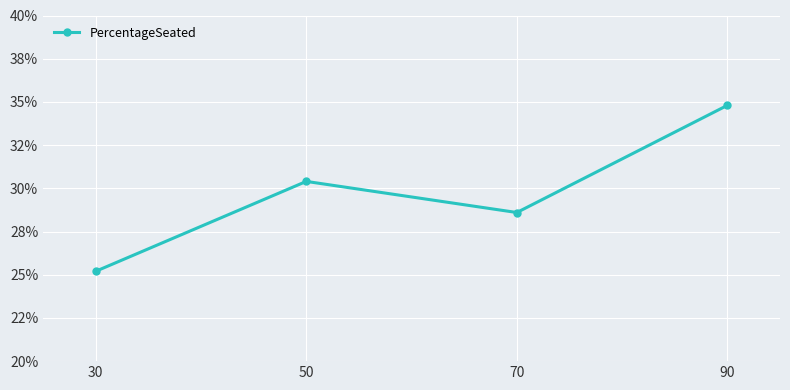

Does the chart have visible grid lines?

Yes